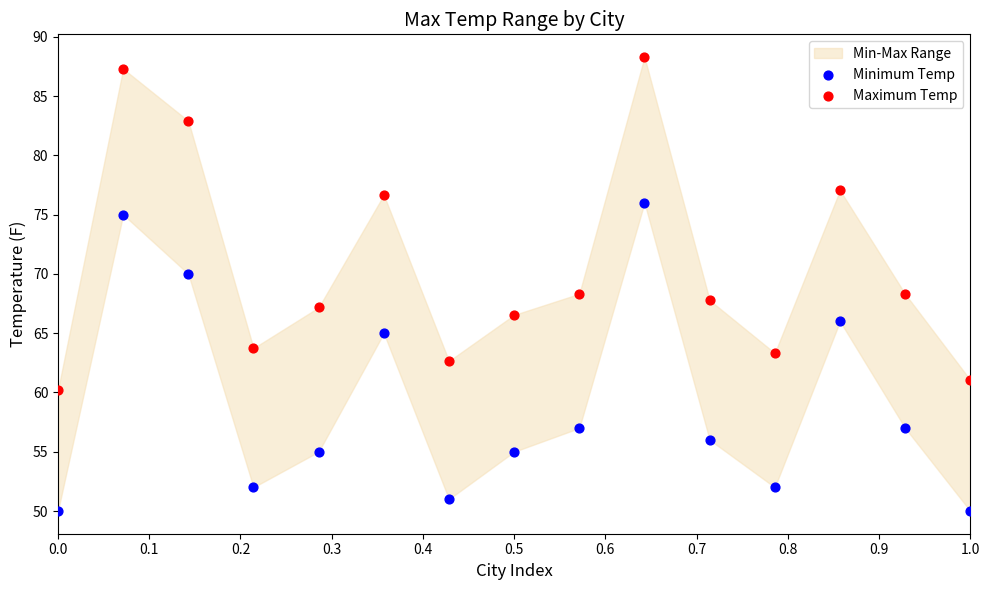

Which series contains the lowest Y value?

Minimum Temp